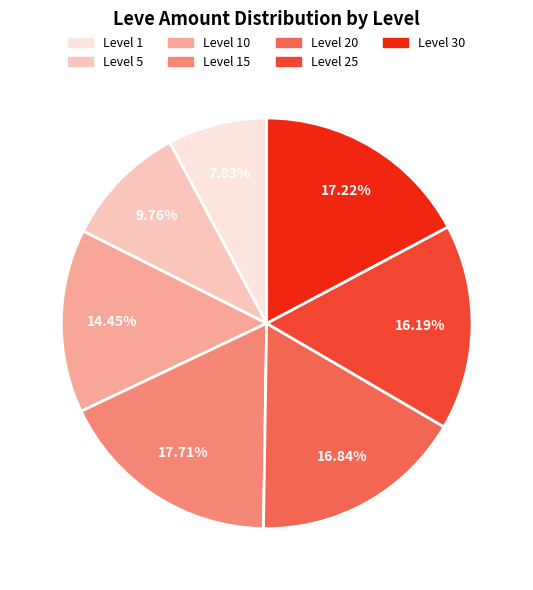

Is there any slice that represents more than half of the pie?

No